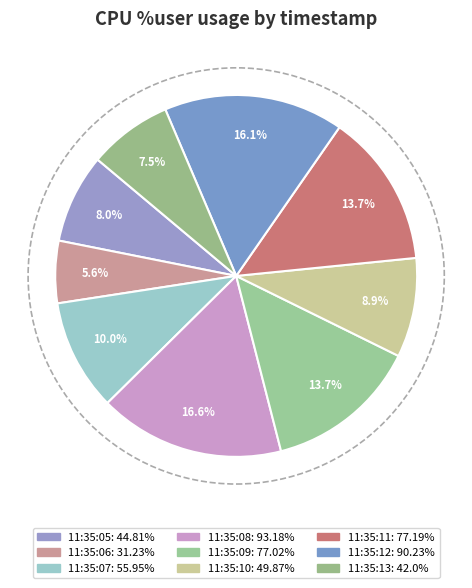

Do 11:35:10 and 11:35:05 together represent more than half of the pie?

No